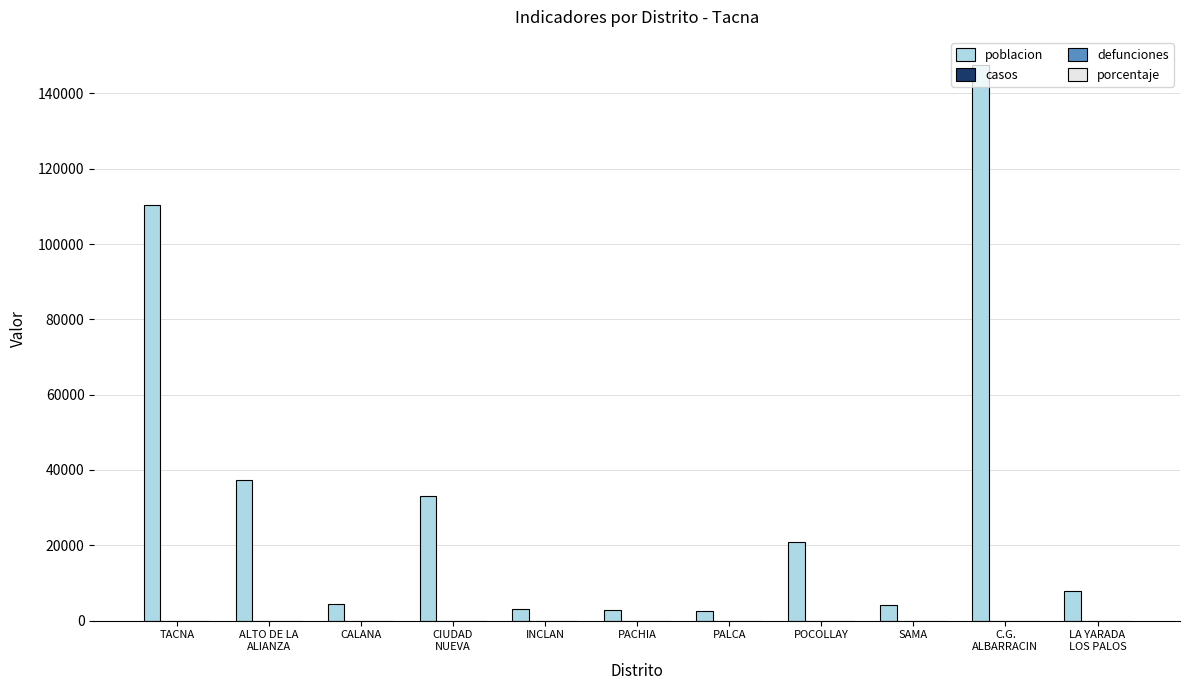

What is the difference between the maximum and minimum values?

145175